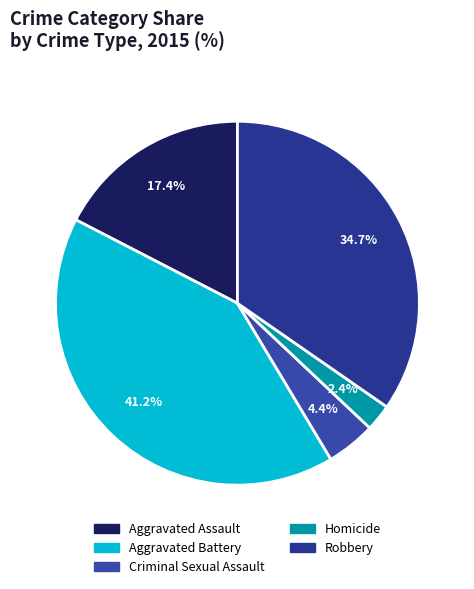

To the nearest percent, what percentage of the pie is Aggravated Battery?

41%